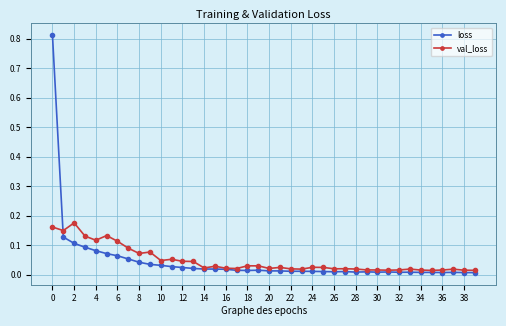

True or false: loss has more than 2 interior local peaks.

True